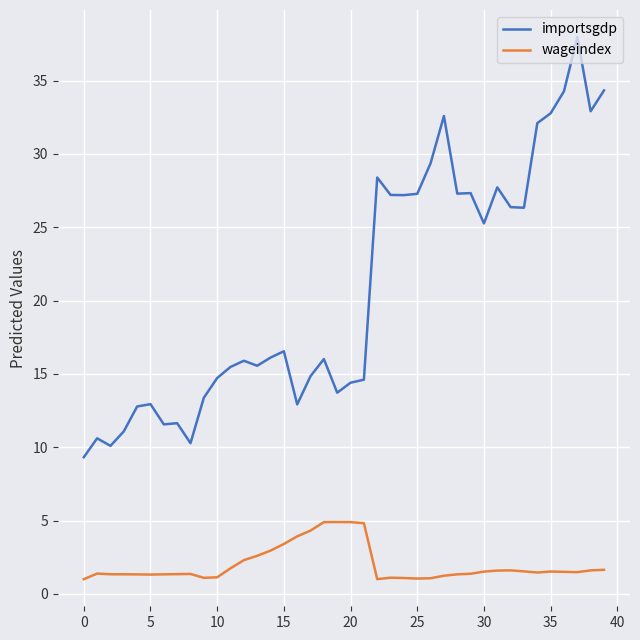

What is the smallest value displayed?

1.0